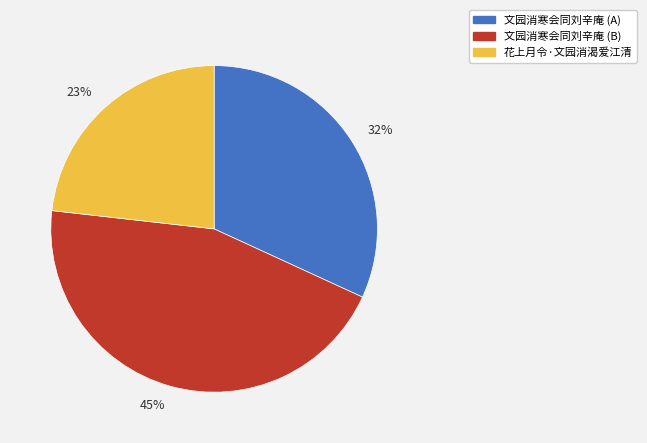

Rank the categories by value from lowest to highest.

23%, 32%, 45%